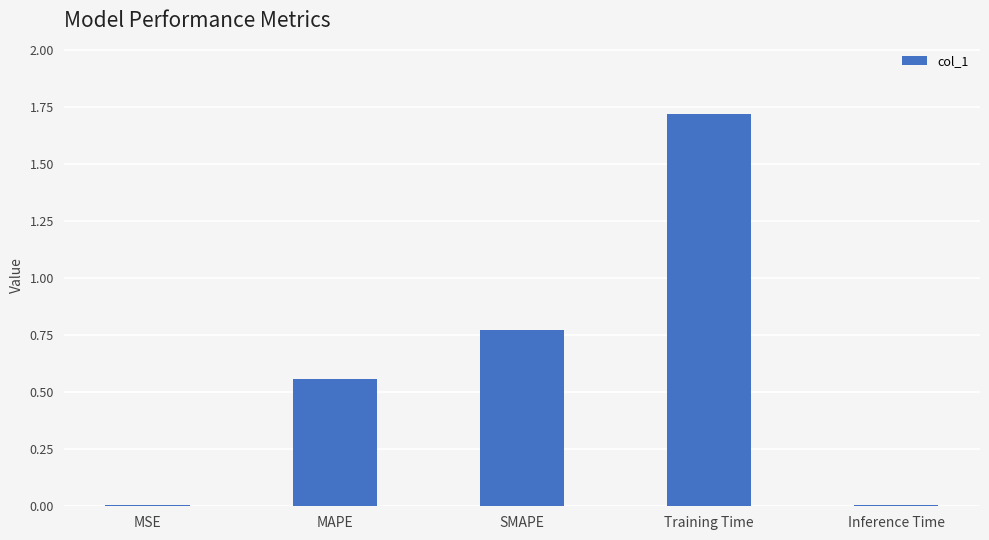

What is the sum of all values?

3.1